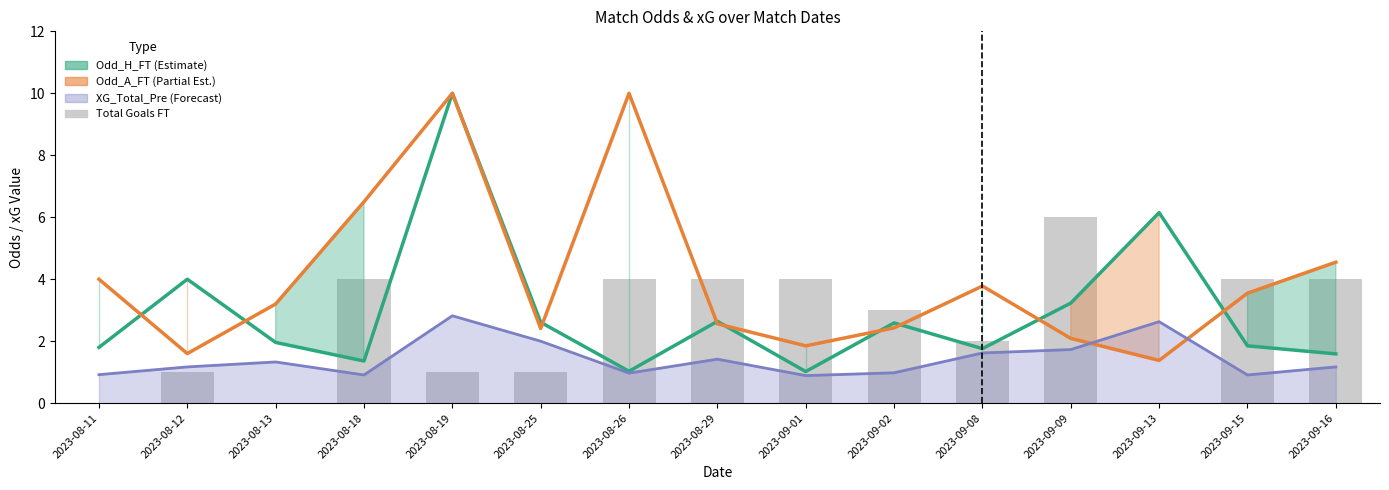

Where is Odd_H_FT (Estimate) nearest to the value 5?

2023-08-12